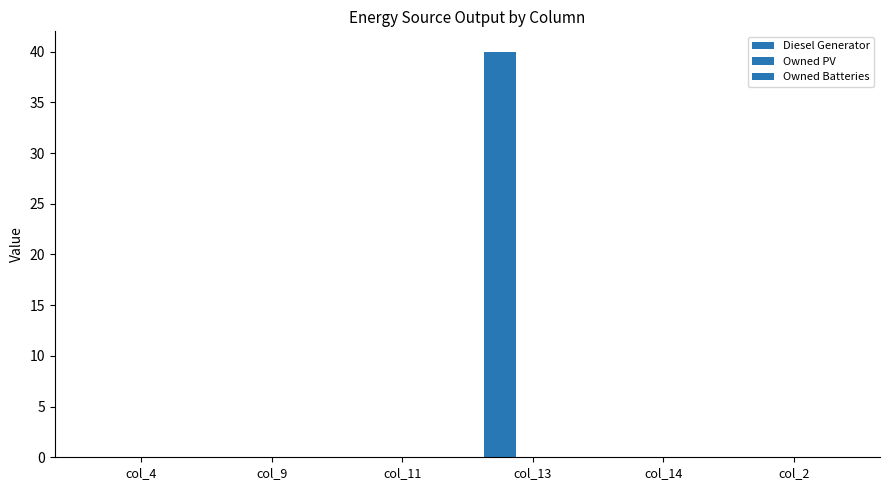

Count the number of data series in this chart.

1